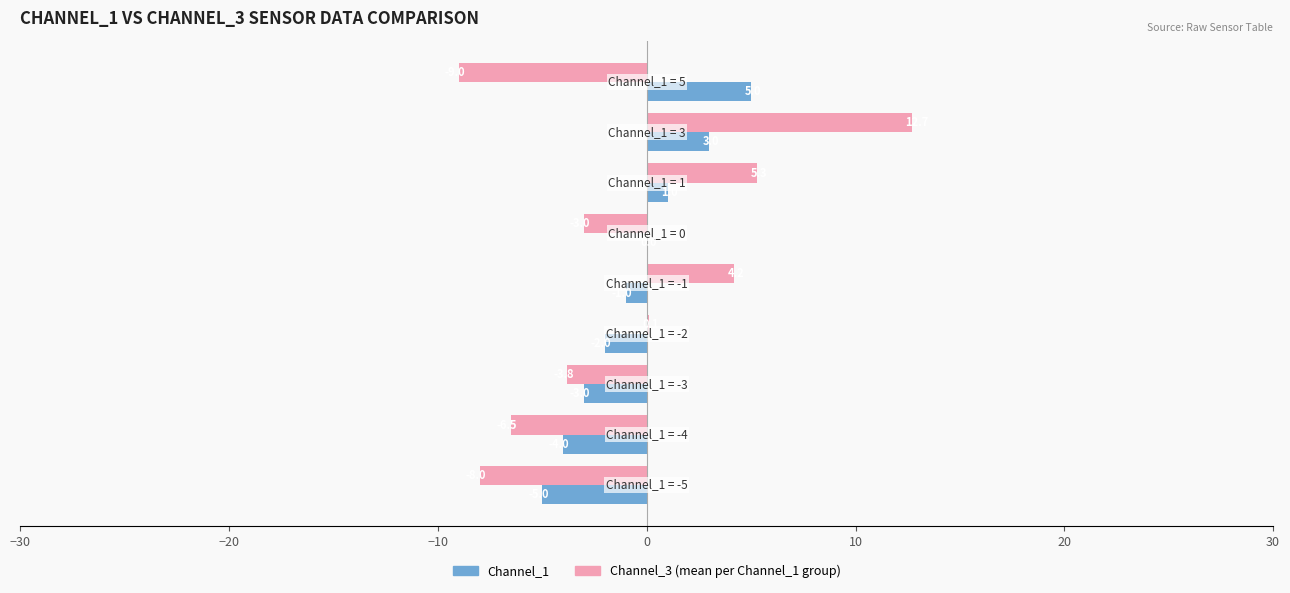

What is the greatest value displayed?

12.7